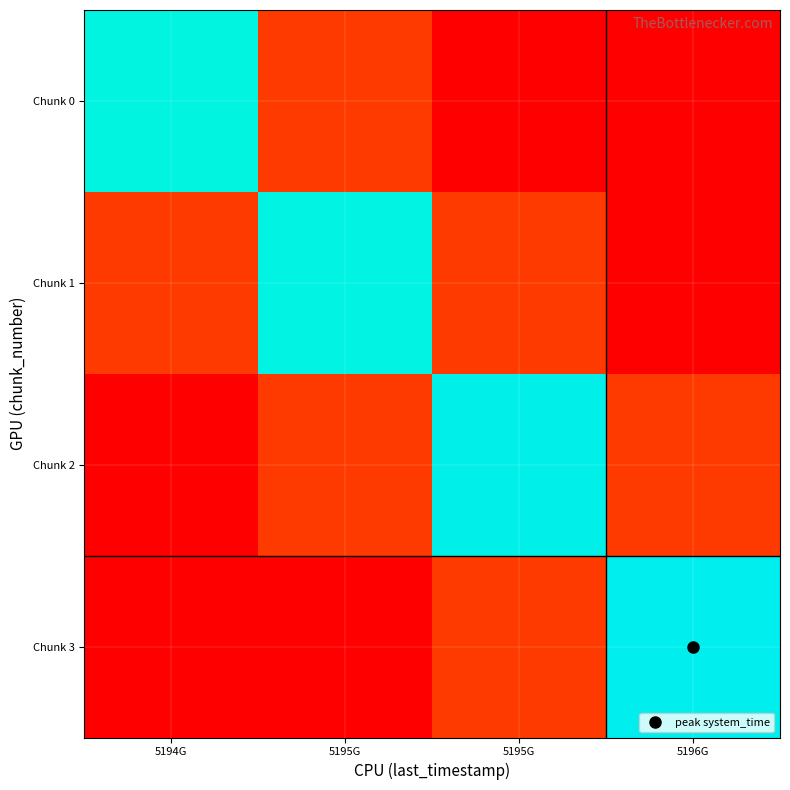

Which category has the lowest value across all series?

5196G